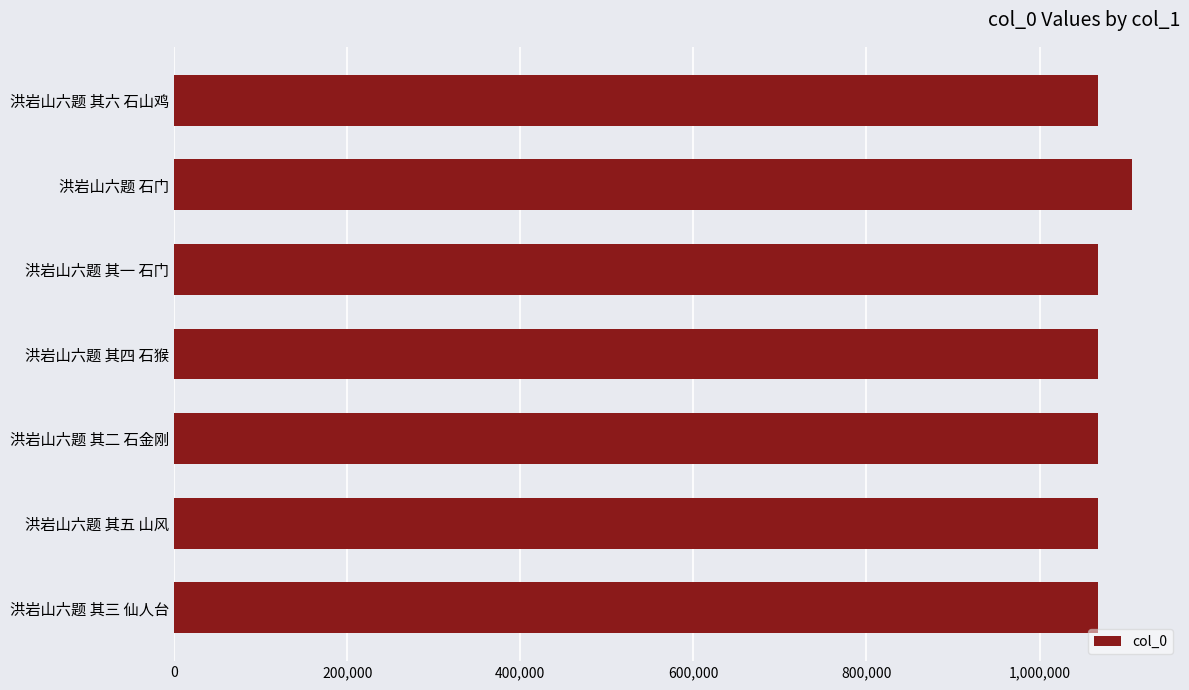

Is it true that the value at 洪岩山六题 其二 石金刚 is 1067151?

True